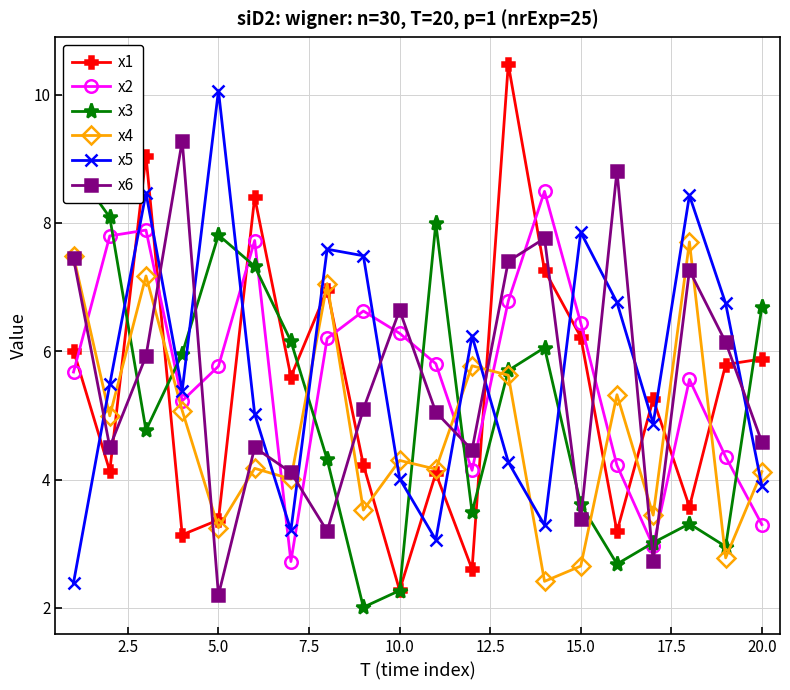

True or false: x2 has more than 1 points higher than both neighbors.

True